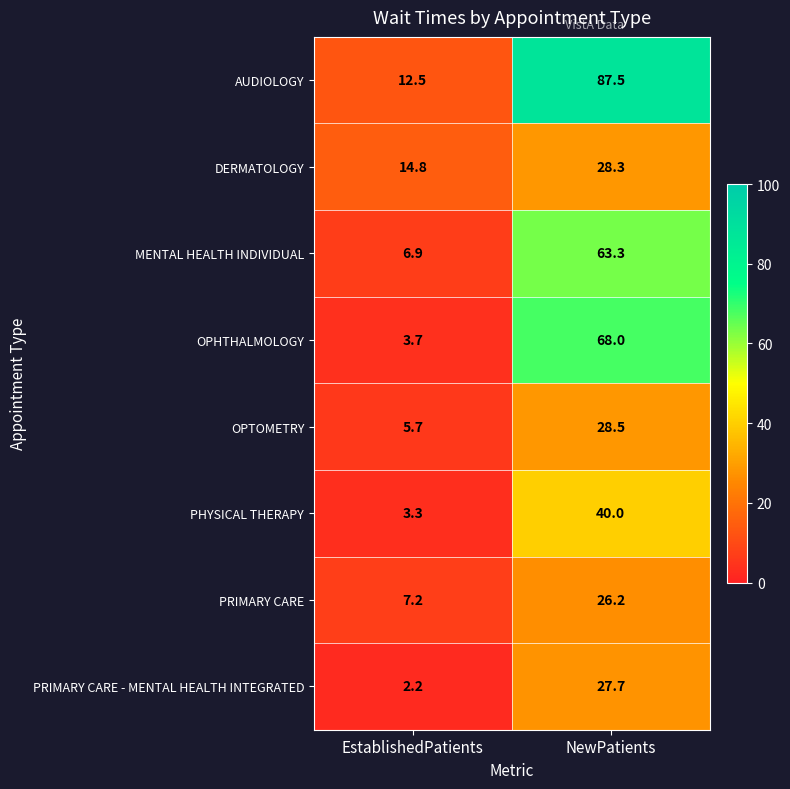

At which label does MENTAL HEALTH INDIVIDUAL first exceed 63?

NewPatients